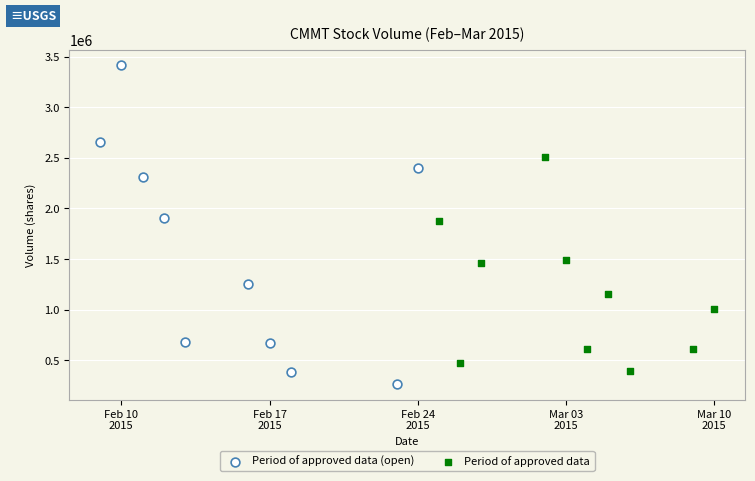

Which series has the widest spread of Y values?

Period of approved data (open)